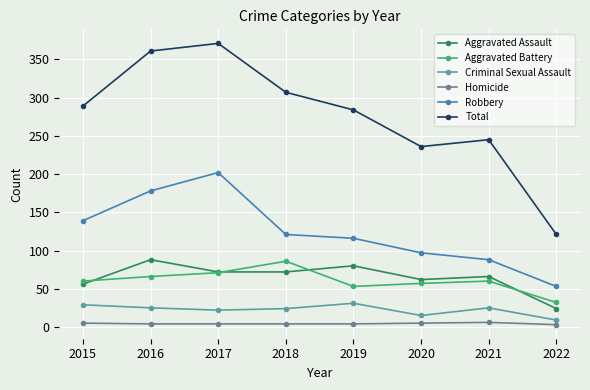

How many interior local peaks does the Aggravated Battery series have?

2